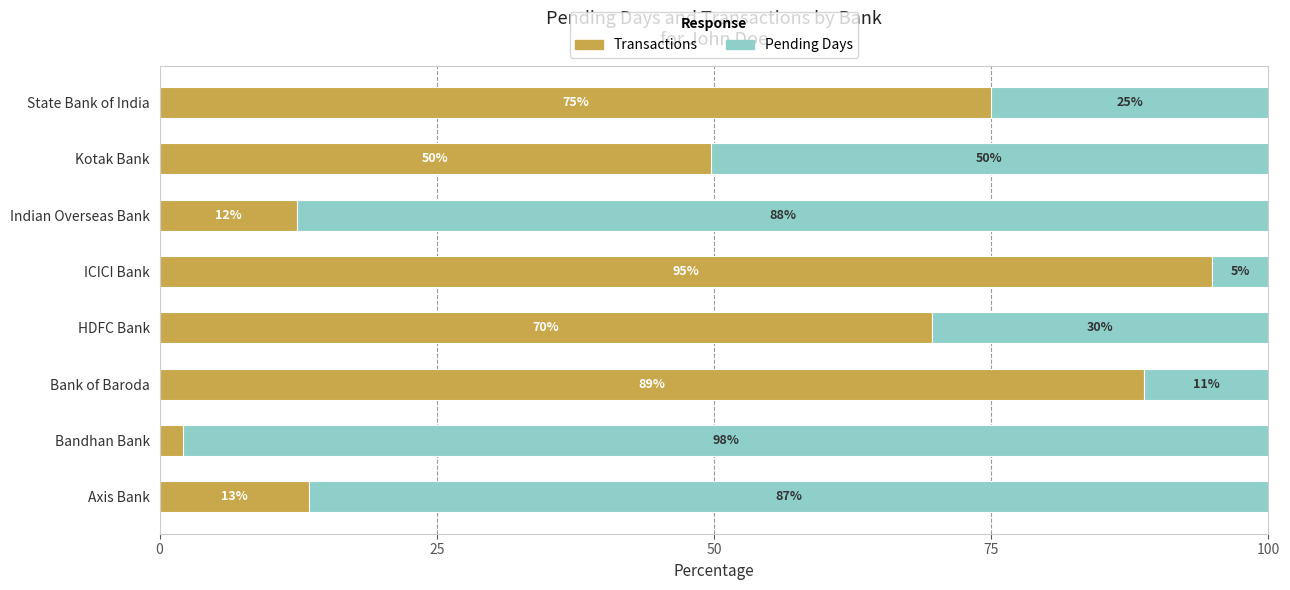

What are all the series names shown in the legend?

Transactions, Pending Days